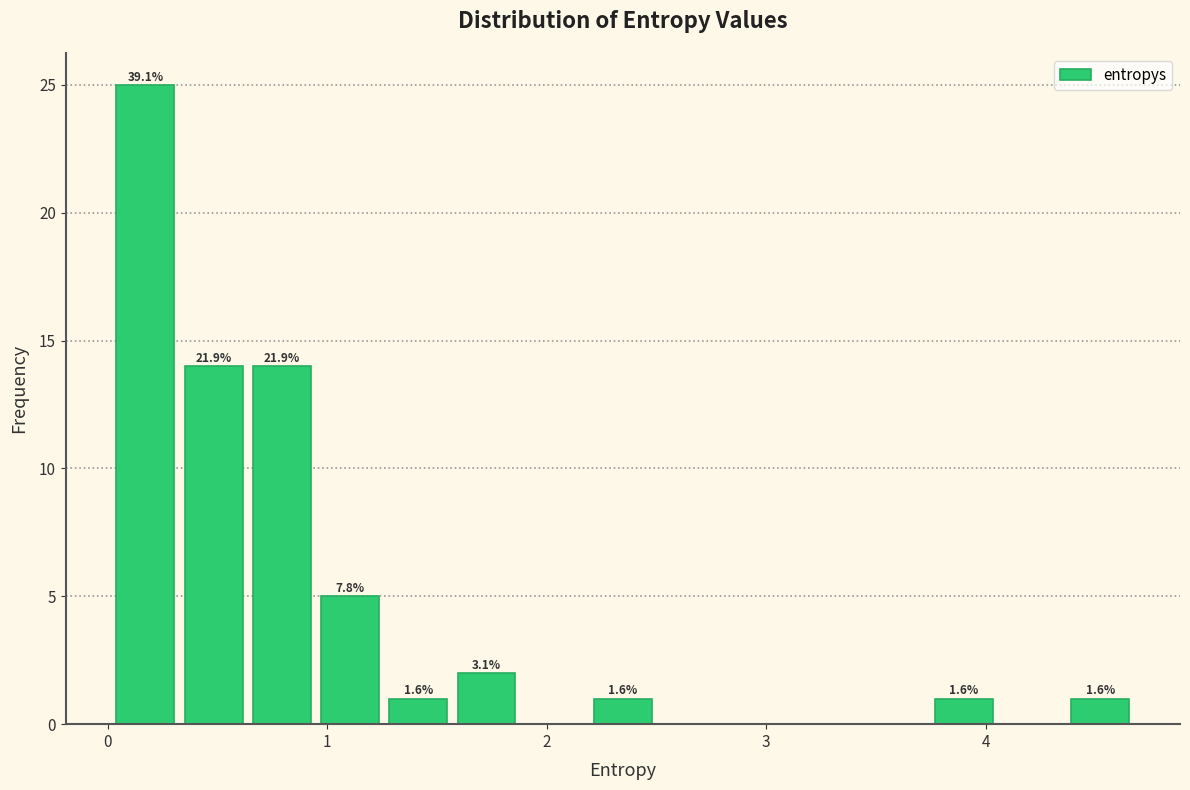

Read against the x-axis, roughly where is the centre of the tallest bar?

0.2